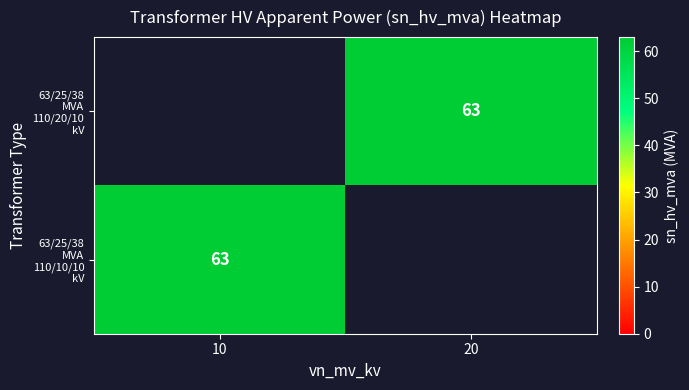

At which label is 63/25/38 MVA 110/10/10 kV closest to 63?

10